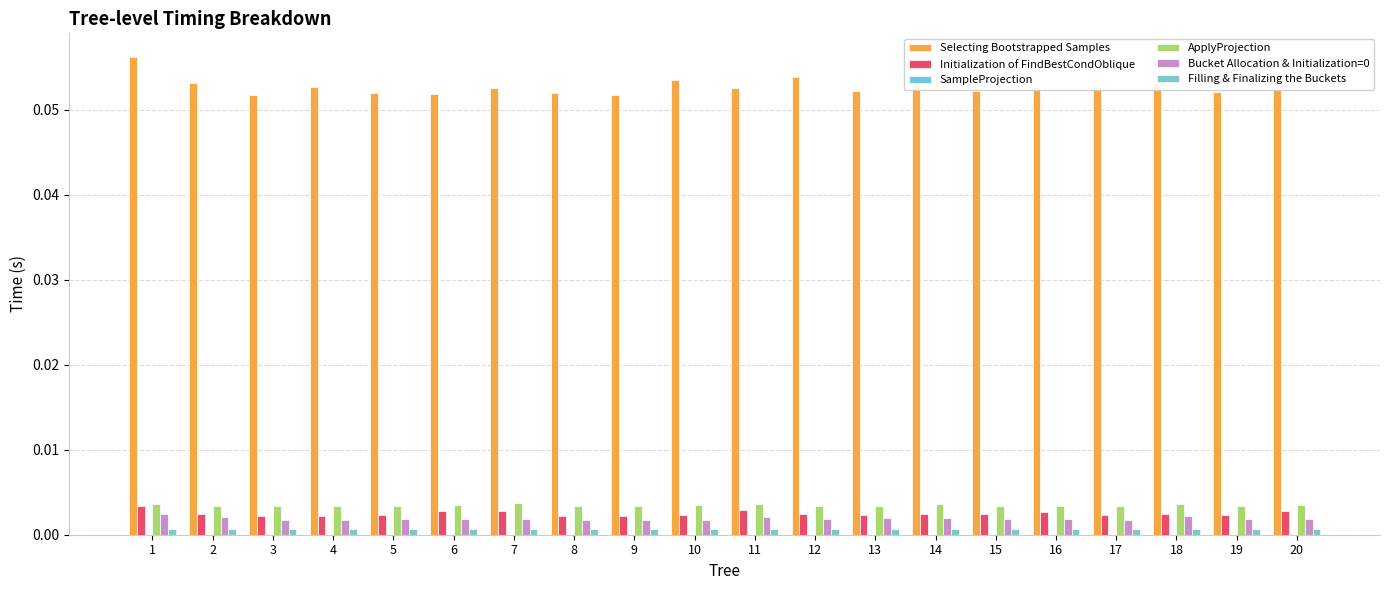

Count the Filling & Finalizing the Buckets values in the range 0 to 1.

20